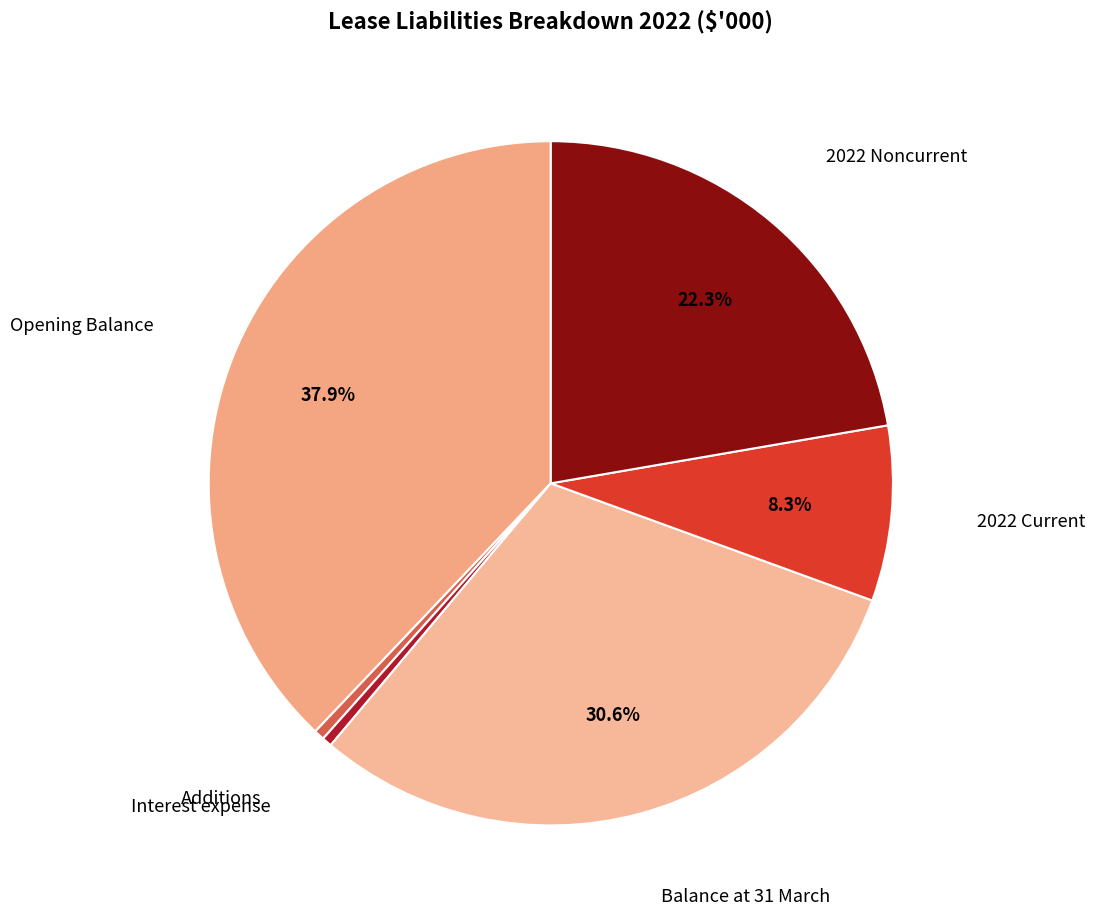

Count the number of slices in the pie.

6